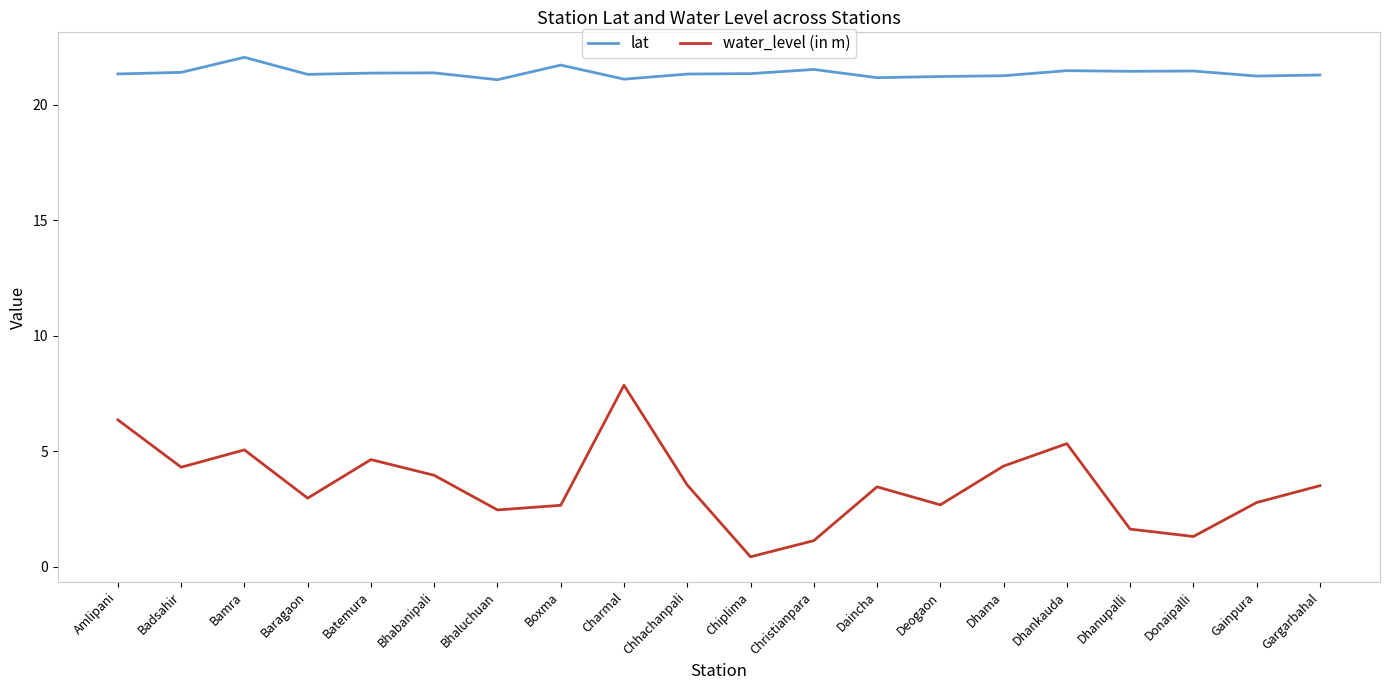

True or false: water_level (in m) and lat intersect in this chart.

False